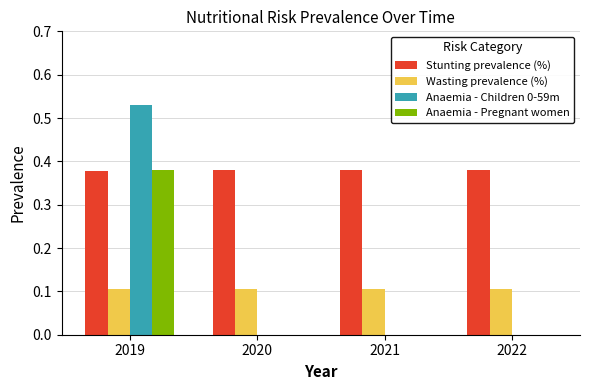

Which series has the largest total across all categories?

Stunting prevalence (%)